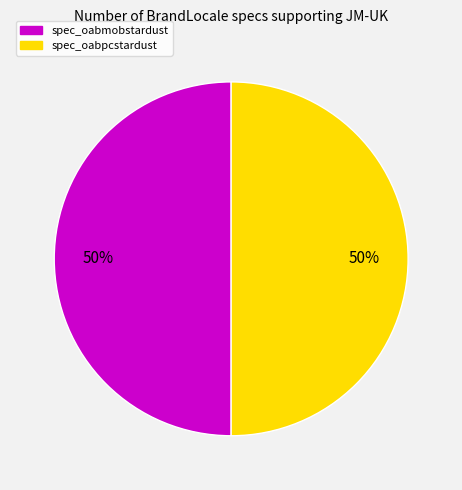

To the nearest percent, what is the average slice percentage?

50%